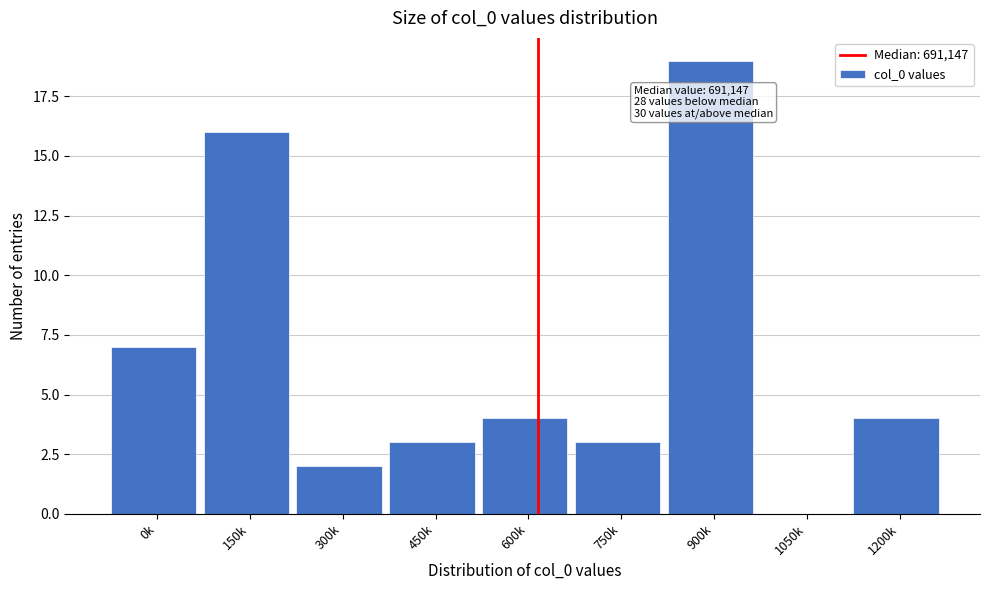

Reading left to right, what are all the values shown in this chart?

0k=7	150k=16	300k=2	450k=3	600k=4	750k=3	900k=19	1050k=0	1200k=4